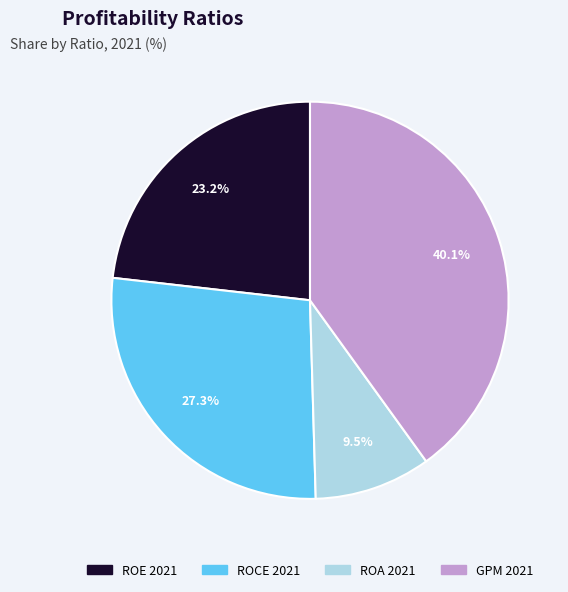

How many slices are in this pie chart?

4